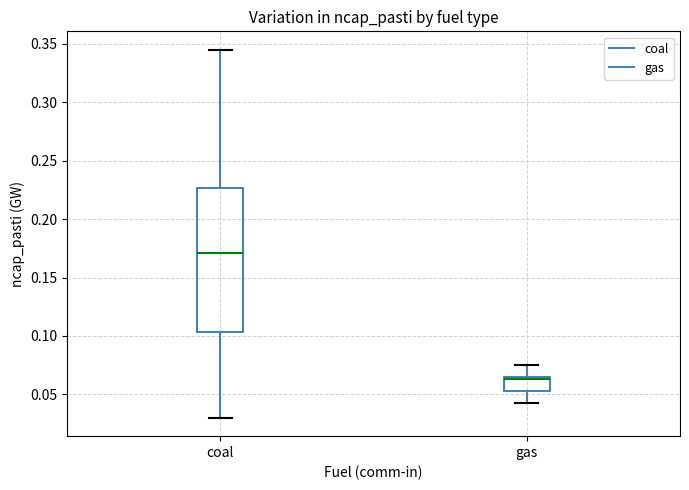

Reading left to right, transcribe this box plot: for each box, give where its median line is, the range the box spans, and where its two whiskers end, as read against the y-axis. The values are not printed on the chart, so give them approximately, as read against the axis.

coal: median 0.170, box 0.105 to 0.225, whiskers 0.030 to 0.345
gas: median 0.065 (just below the box's upper edge), box 0.055 to 0.065, whiskers 0.045 to 0.075